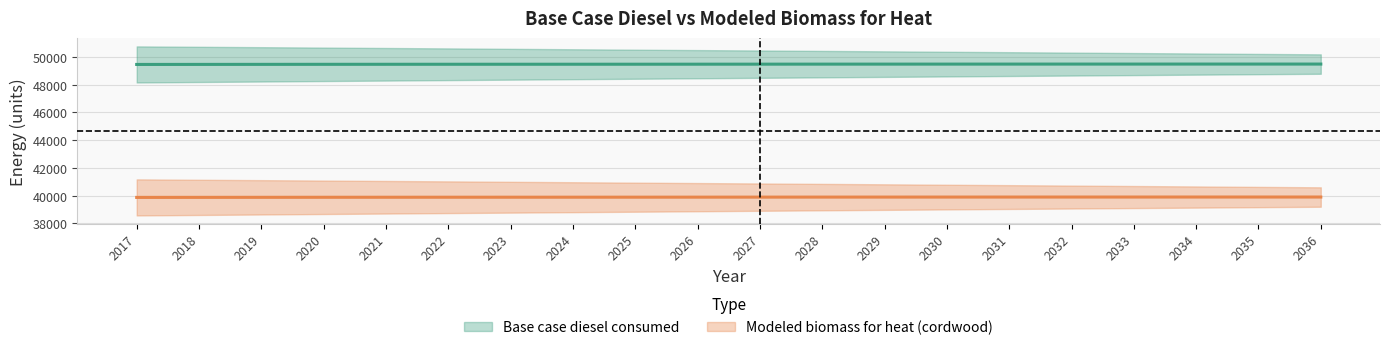

What are all the series names shown in the legend?

Base case diesel consumed, Modeled biomass for heat (cordwood)